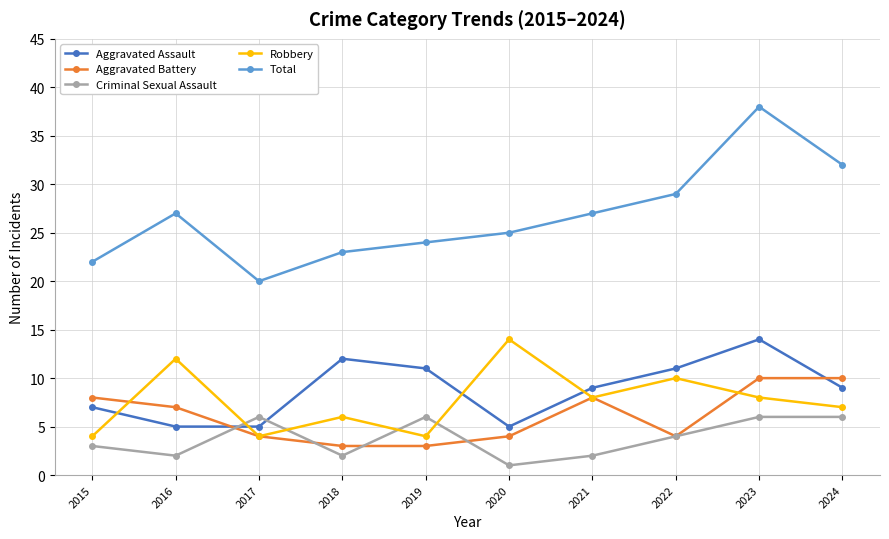

What is the total value across all series at 2016?

53